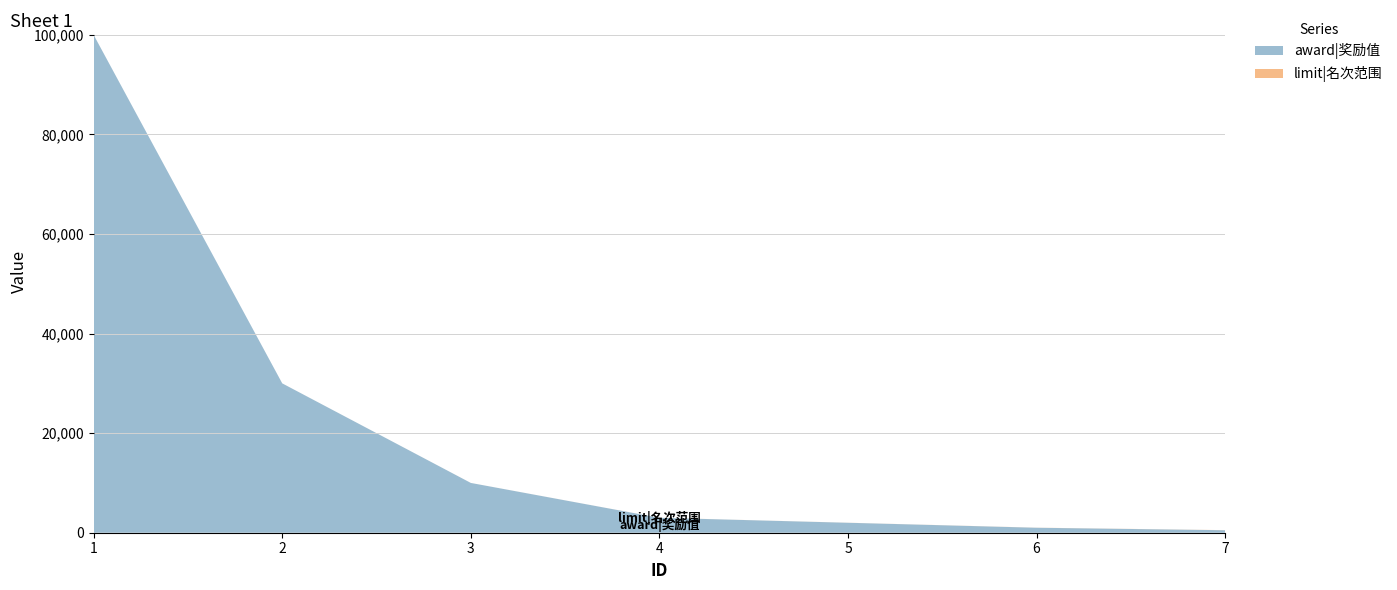

Reading left to right, what are all the values shown in this chart?

award|奖励值: 100000	30000	10000	3000	2000	1000	500
limit|名次范围: 1	2	3	6	10	15	20